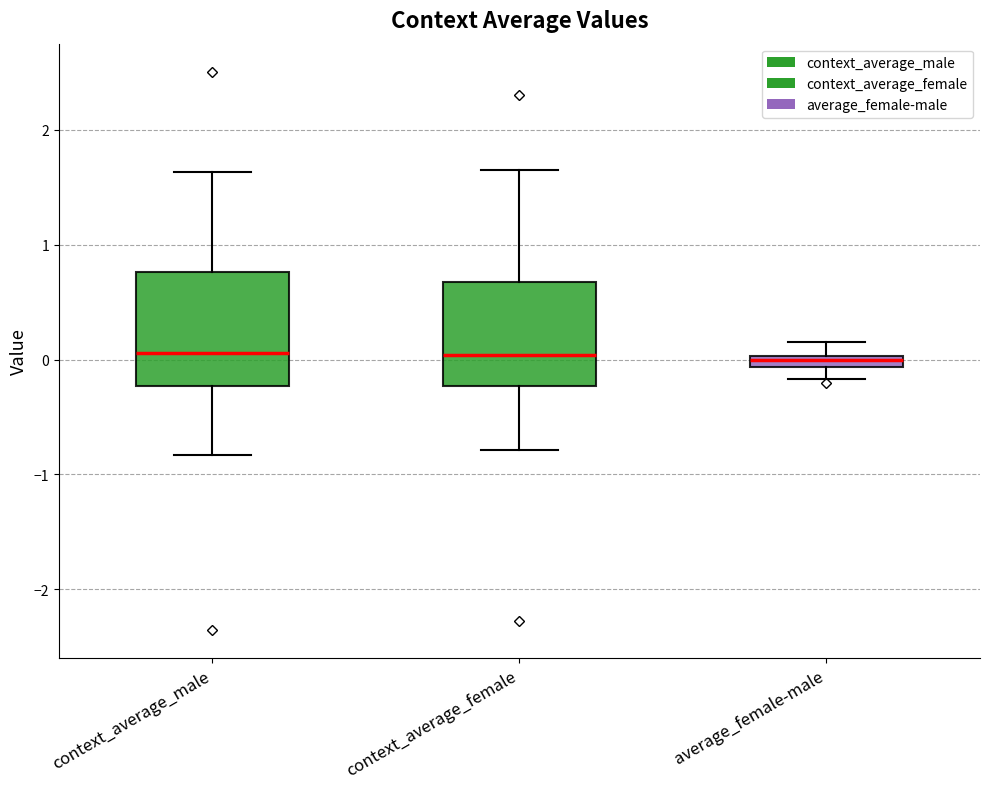

Where is the lower edge of the box for context_average_female on the y-axis? The values are not printed on the chart, so give them approximately, as read against the axis.

-0.2